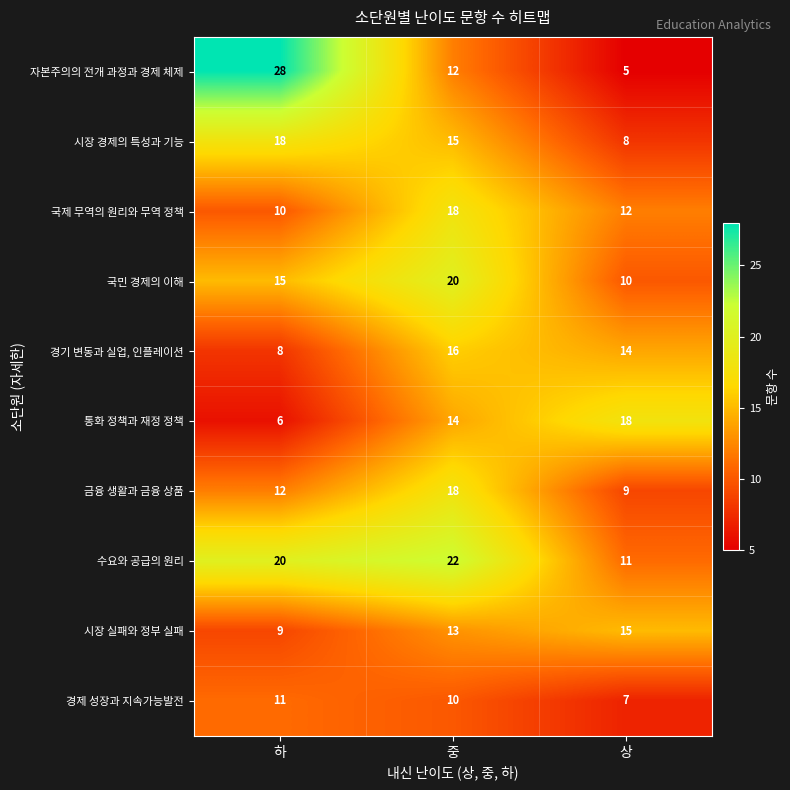

The value of 자본주의의 전개 과정과 경제 체제 at 상 is 2. True or false?

False